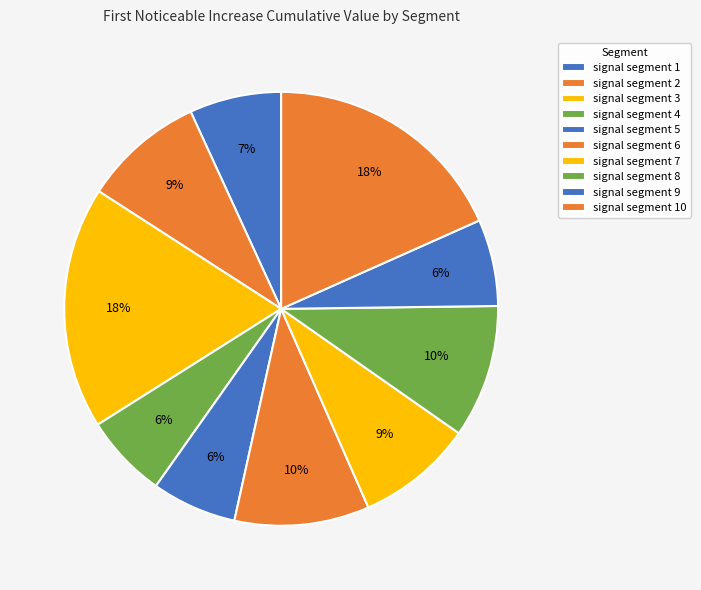

How many segments does this pie chart have?

10